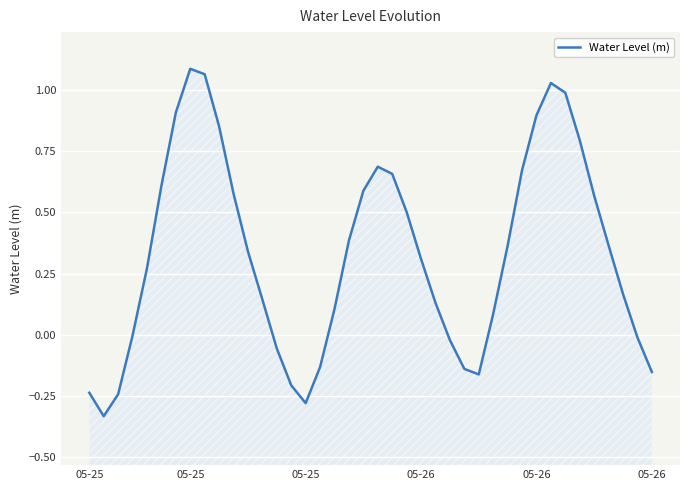

How many values are below zero?

13